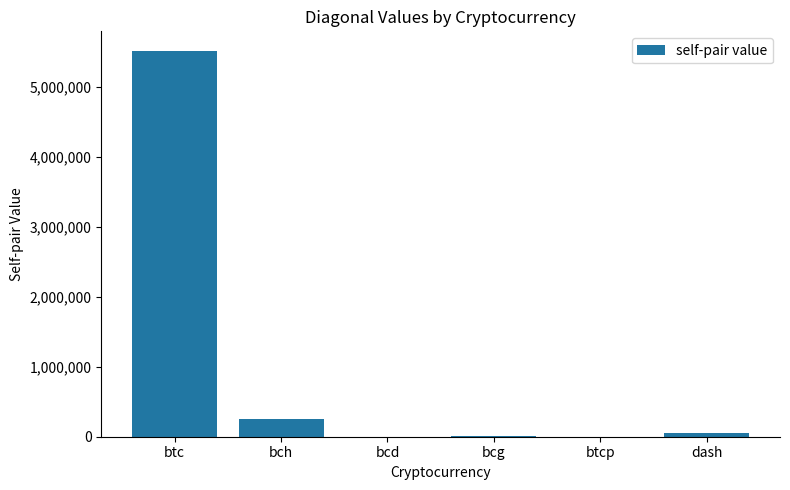

What is the approximate value at dash?

60357.5